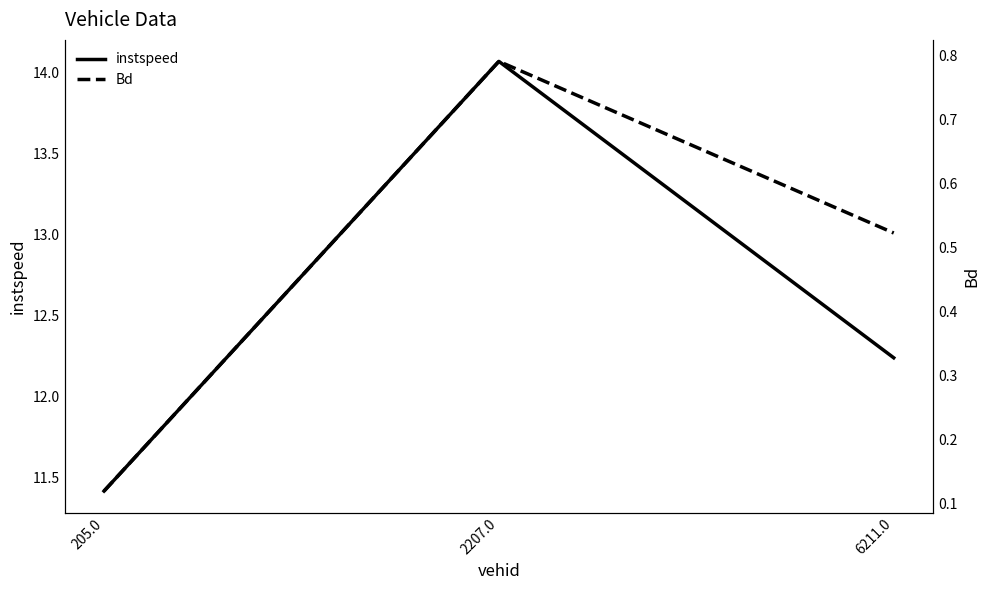

What are all the series names shown in the legend?

instspeed, Bd